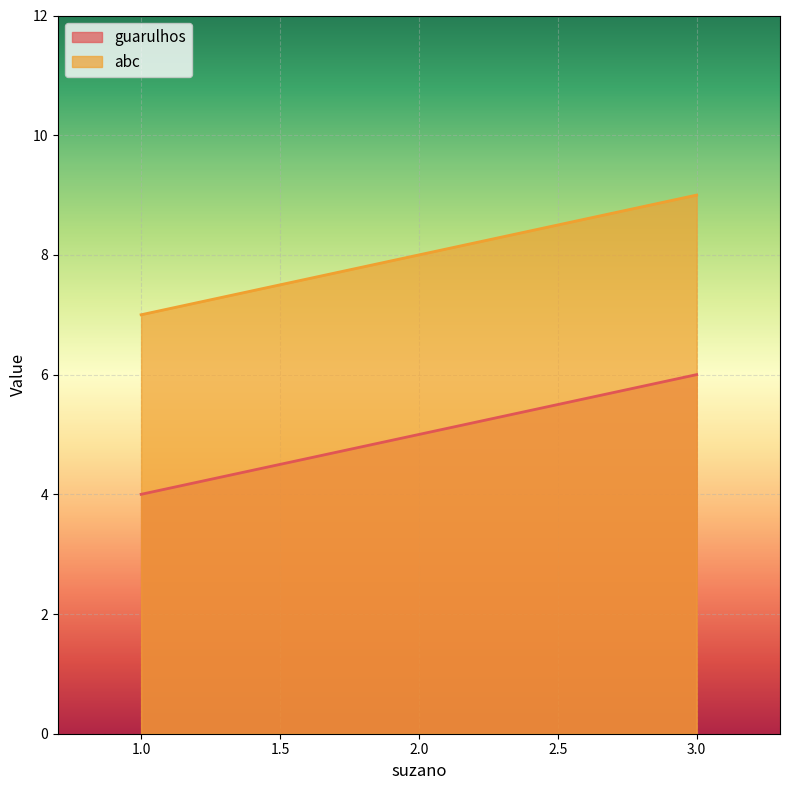

What is the highest value of the abc series?

9